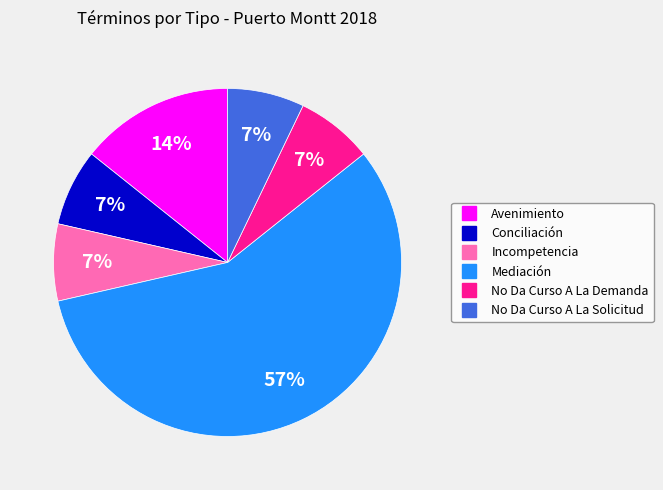

To the nearest percent, what is the combined percentage of No Da Curso A La Solicitud and Avenimiento?

21%